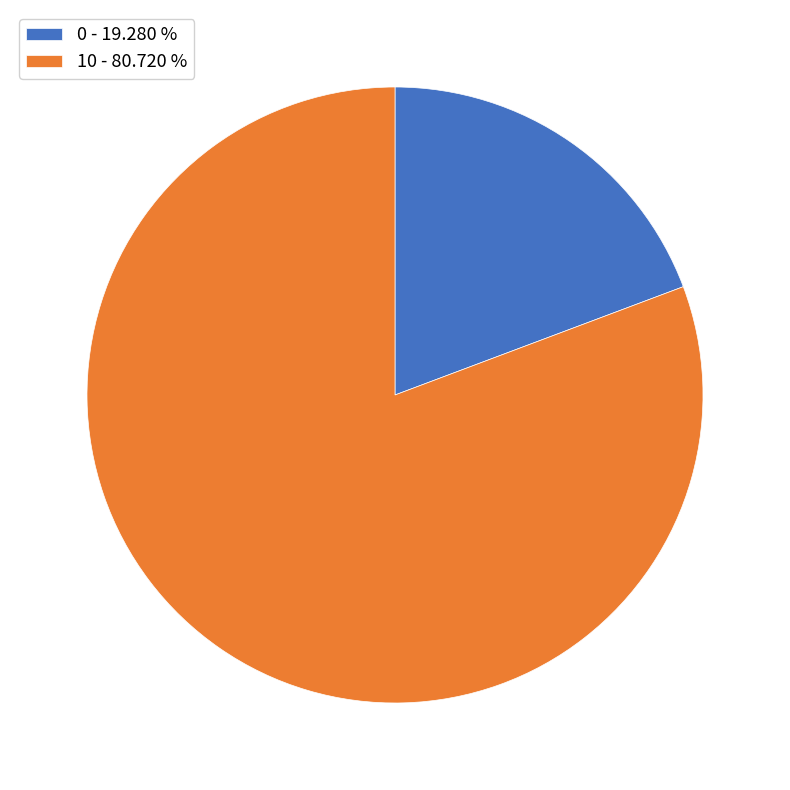

Is it true that 0 is 30% of the pie?

False